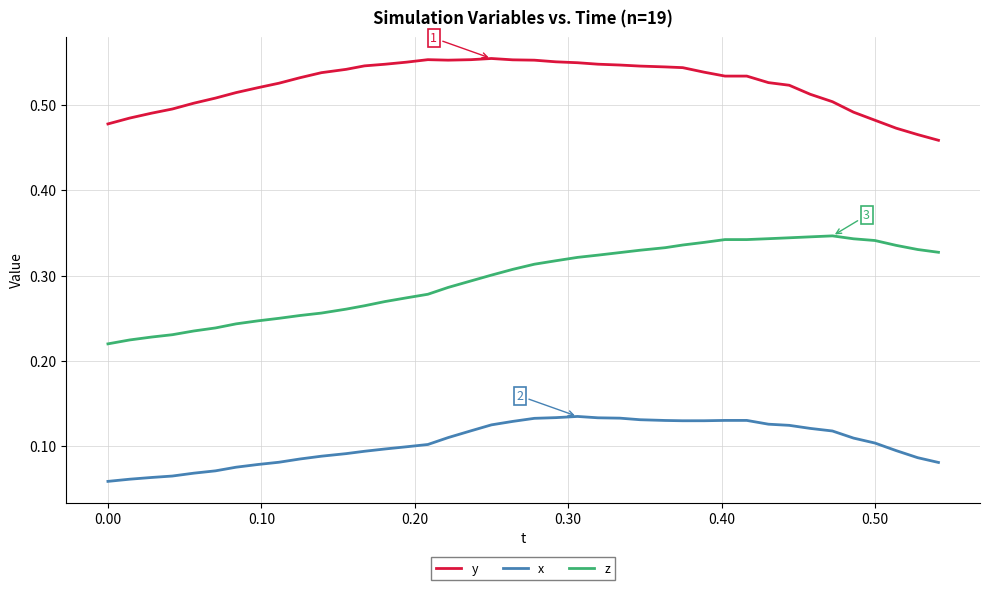

How many series are shown in this chart?

3